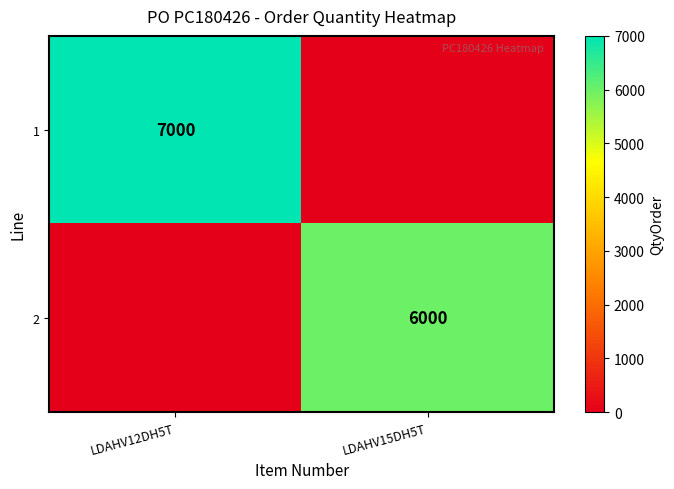

What is the spread (max minus min) of values at LDAHV15DH5T?

6000